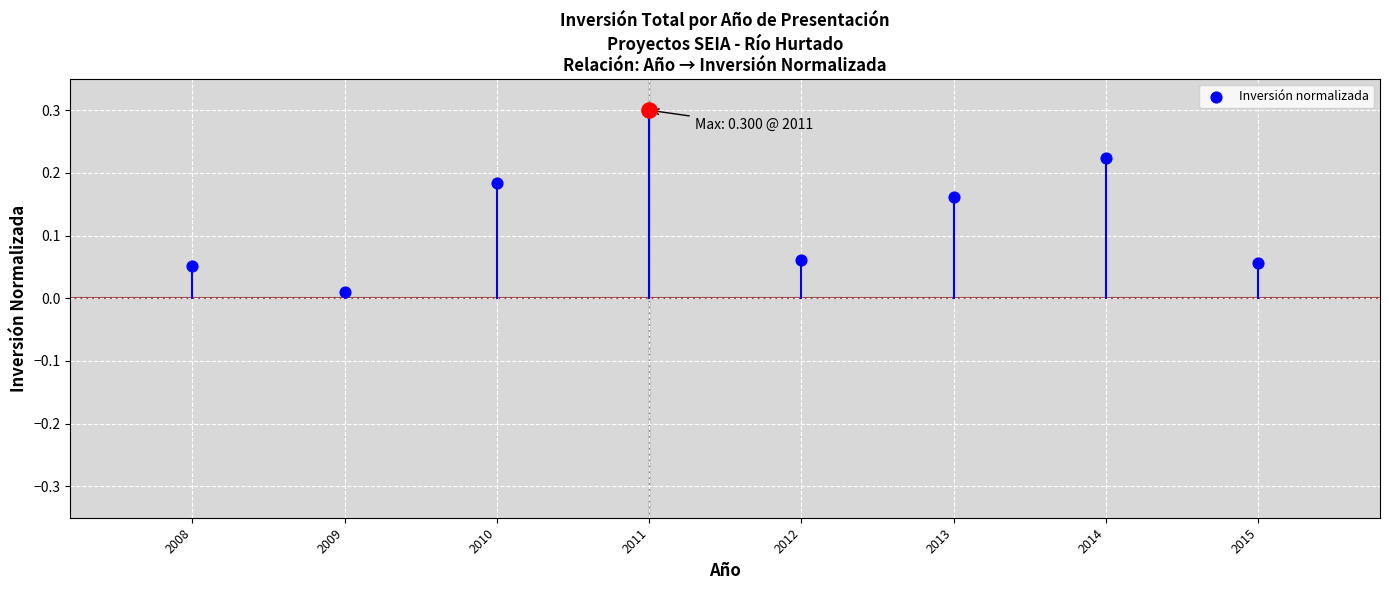

What is the change in value from 2012 to 2014?

+0.2